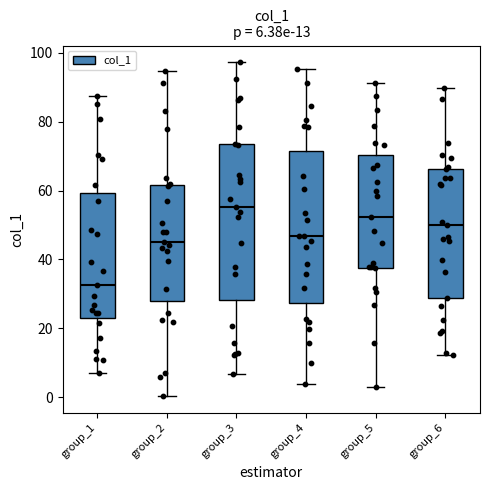

Which box has the lowest median line?

group_1